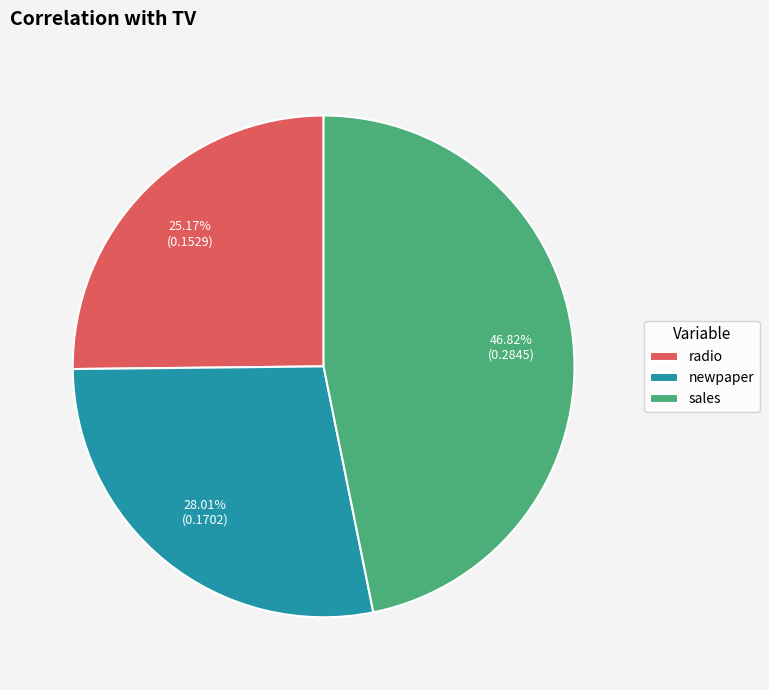

To the nearest percent, what is the difference between the radio and newpaper slice percentages?

3%